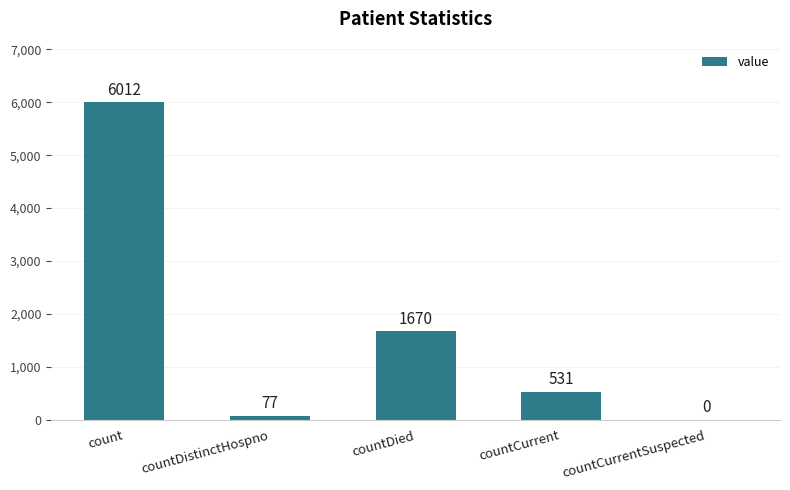

Are the bars horizontal?

No